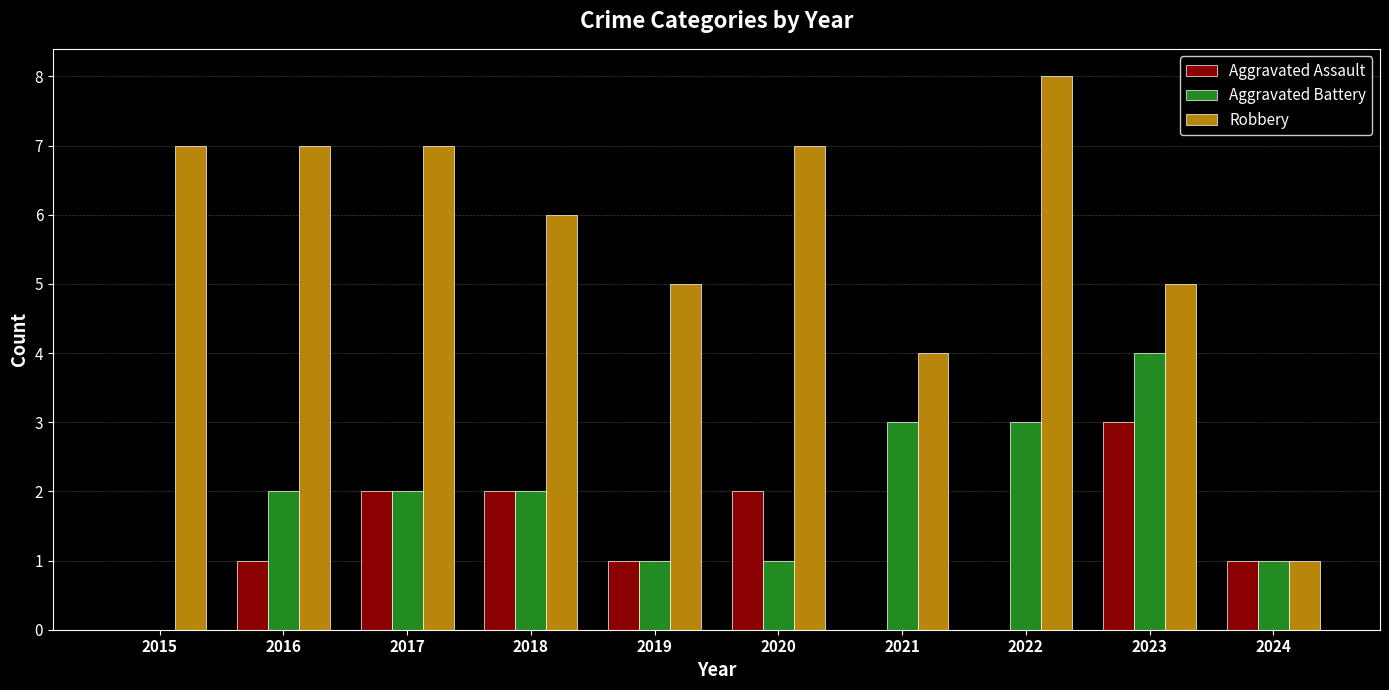

The value of Robbery at 2024 is 0. True or false?

False